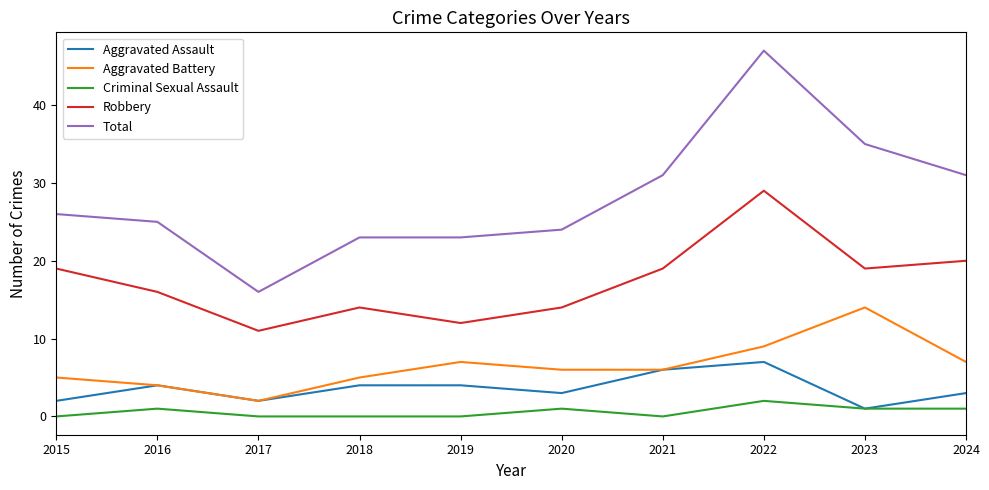

Is this an area chart (filled region under the line)?

No